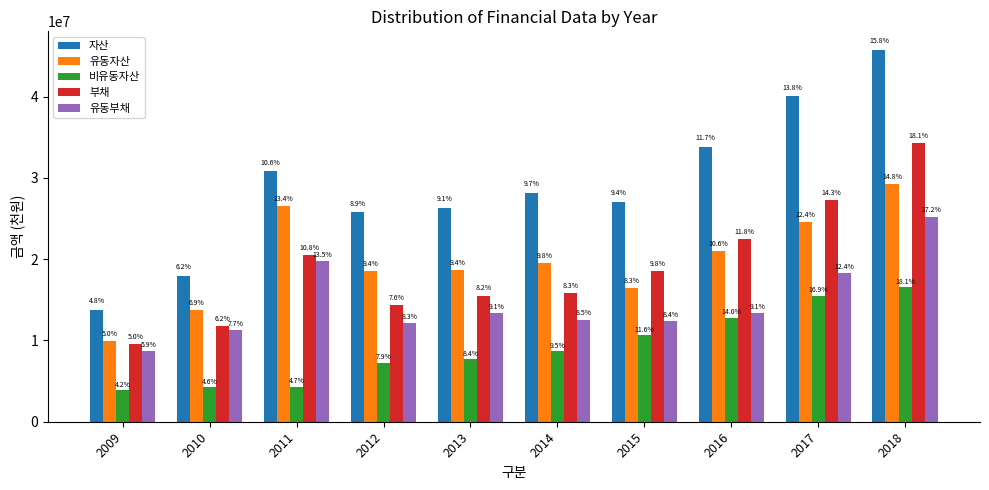

Are the bars grouped side by side (vs. stacked)?

Yes